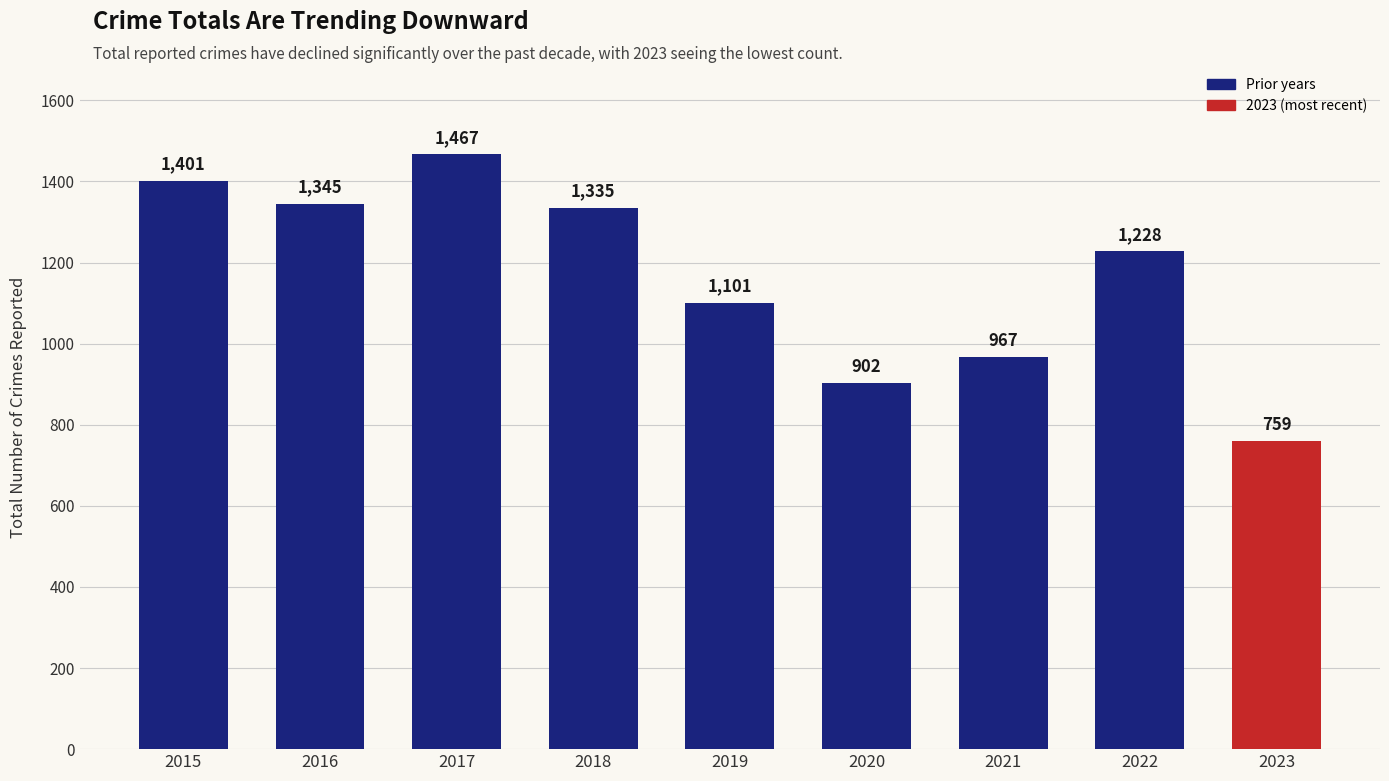

What is the smallest value displayed?

759